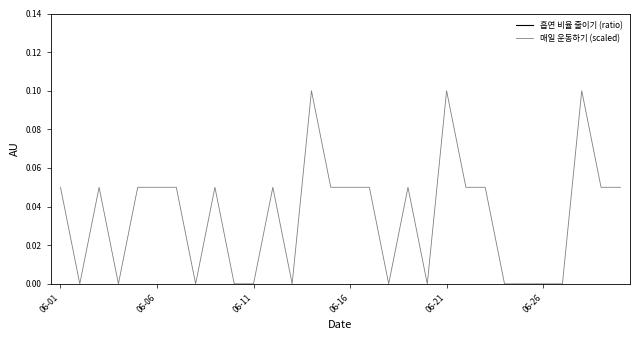

How many lines are shown in the chart?

2